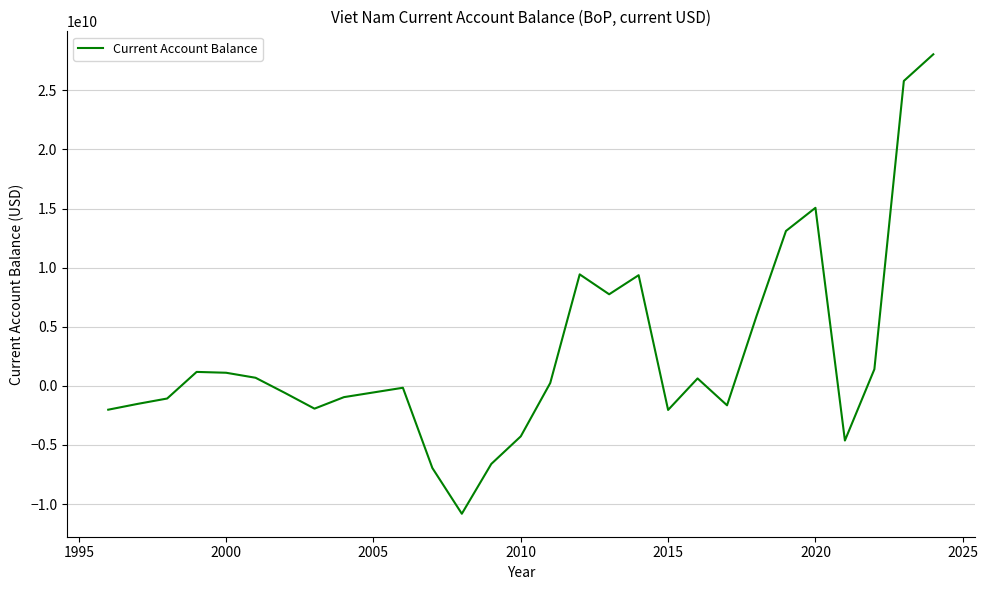

What is the difference between the maximum and minimum values?

38870000000.0